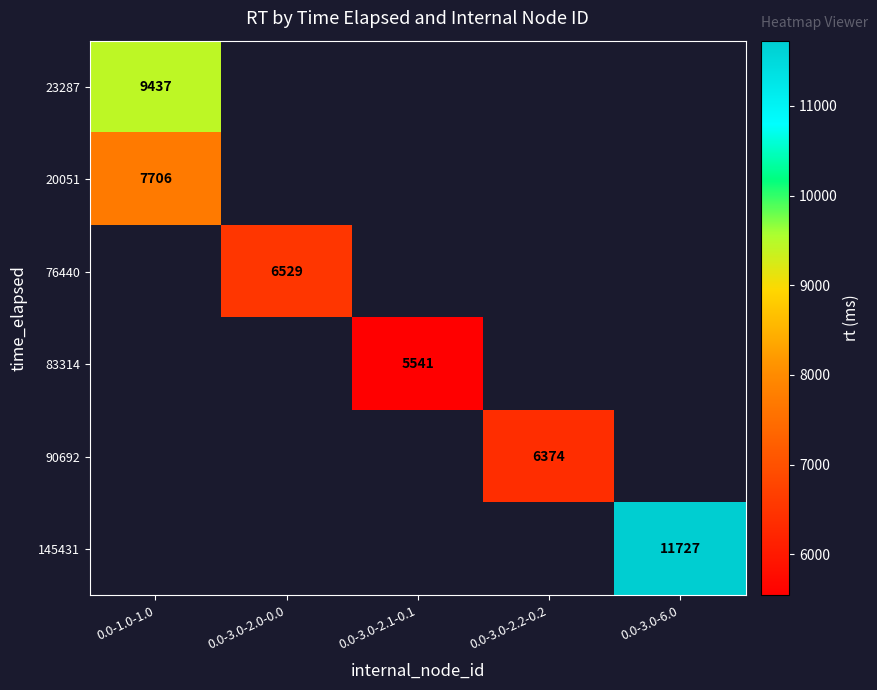

The value of 76440 at 0.0-3.0-2.0-0.0 is 6529. True or false?

True